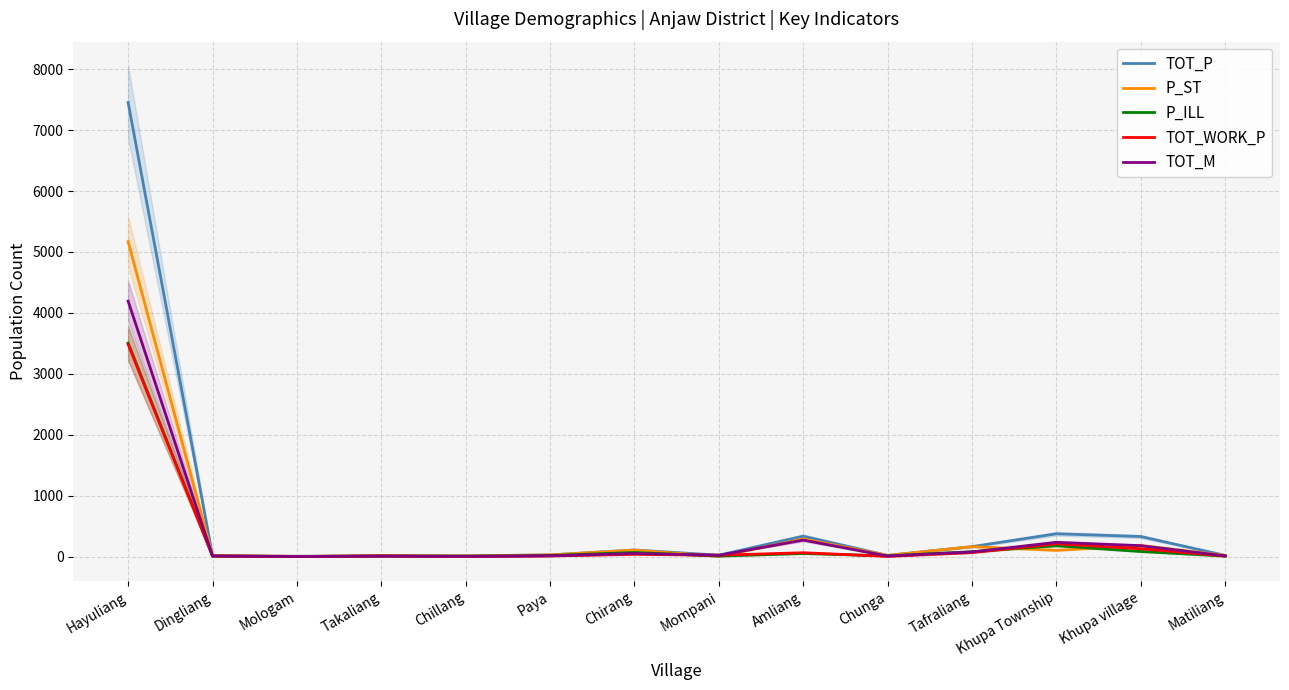

What is the difference between the maximum and second lowest values in the P_ILL series?

3499